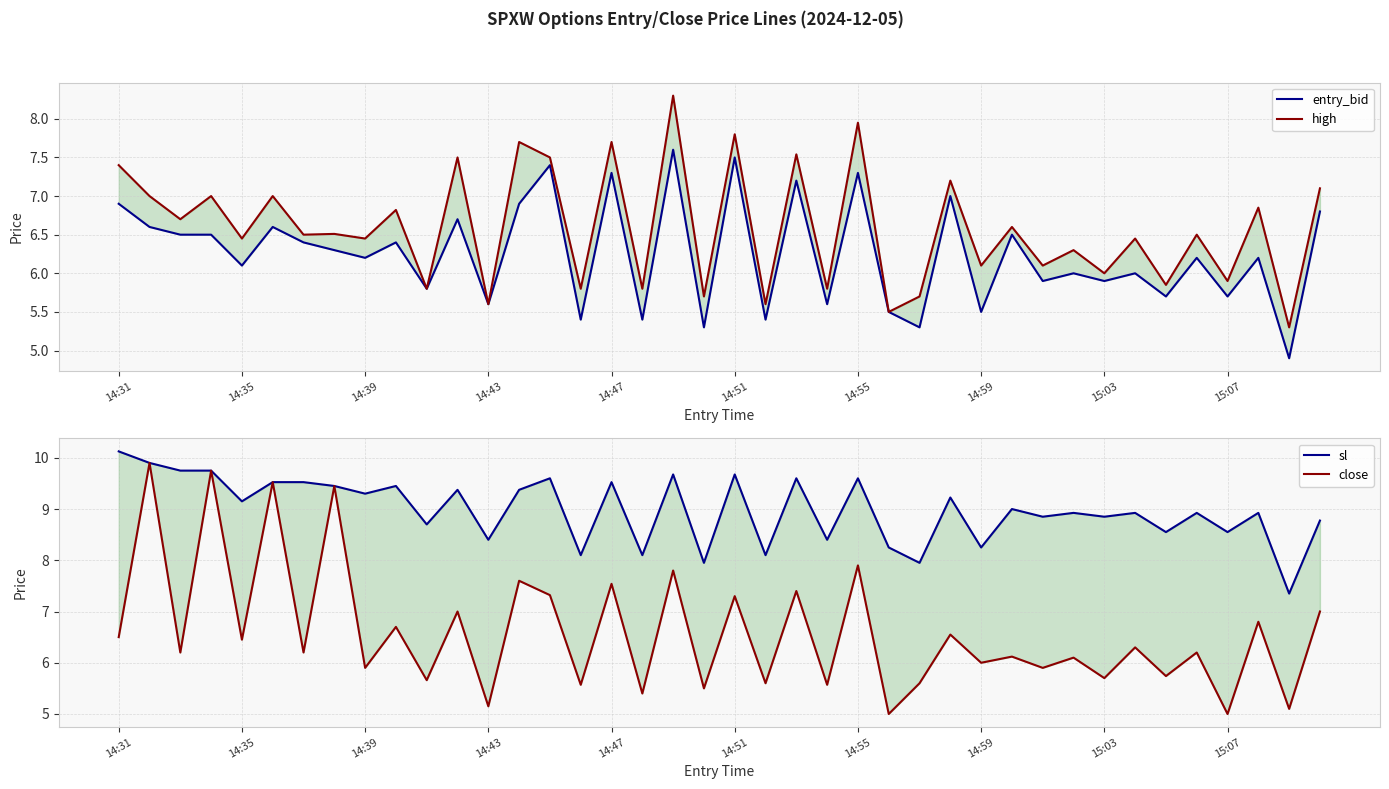

What is the value of the close point at the 39th from the left?

5.1